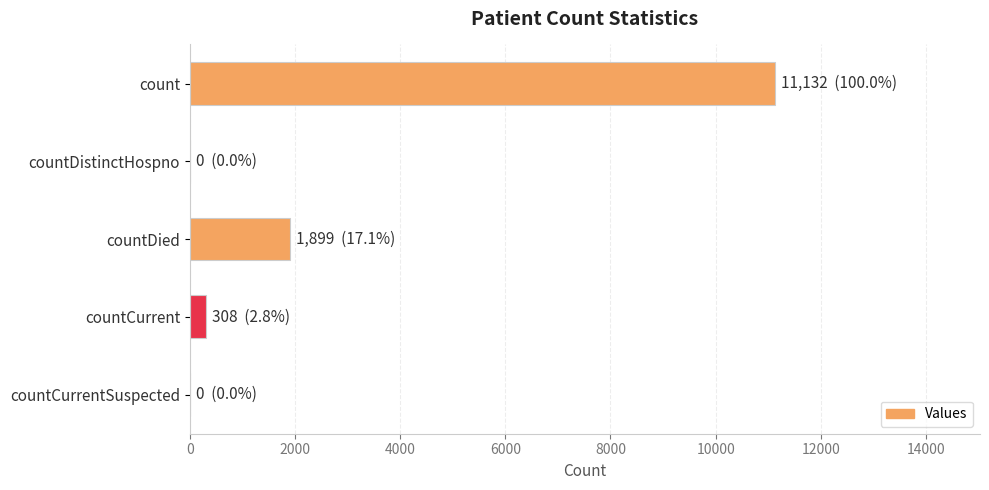

Reading top to bottom, list all the values displayed in this chart.

count=11132	countDistinctHospno=0	countDied=1899	countCurrent=308	countCurrentSuspected=0